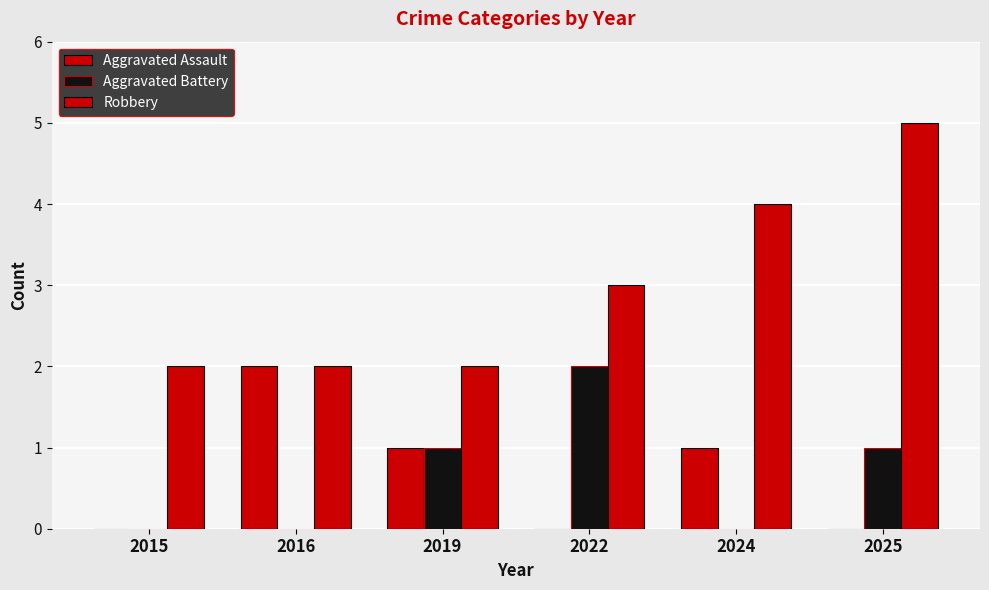

Reading right to left, transcribe all the data shown in this chart.

Aggravated Assault: 2025=0	2024=1	2022=0	2019=1	2016=2	2015=0
Aggravated Battery: 2025=1	2024=0	2022=2	2019=1	2016=0	2015=0
Robbery: 2025=5	2024=4	2022=3	2019=2	2016=2	2015=2